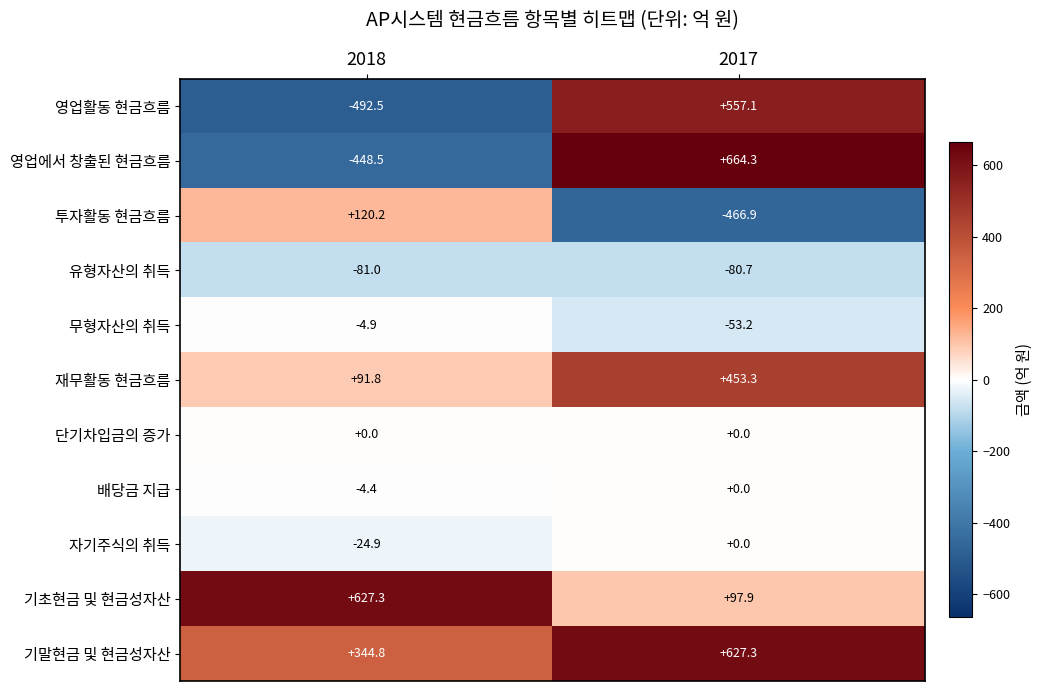

What is the smallest value displayed?

-492.5